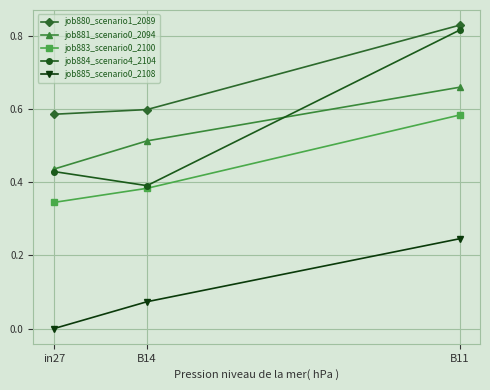

Where is job883_scenario0_2100 nearest to the value 0?

in27